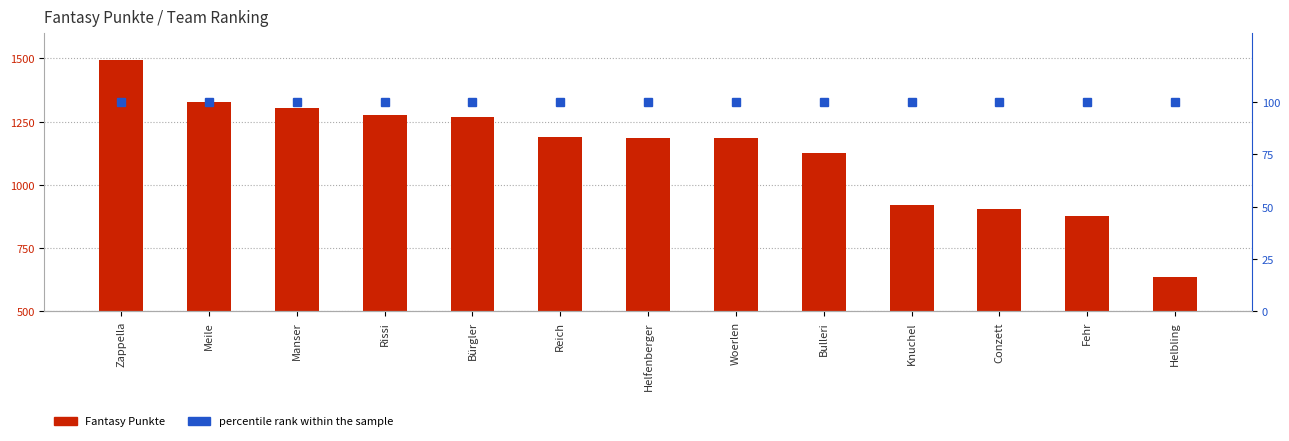

Reading left to right, list all the values displayed in this chart.

Fantasy Punkte: 1495	1327	1305	1276	1270	1188	1187	1185	1125	919	906	878	636
percentile rank within the sample: 100	100	100	100	100	100	100	100	100	100	100	100	100